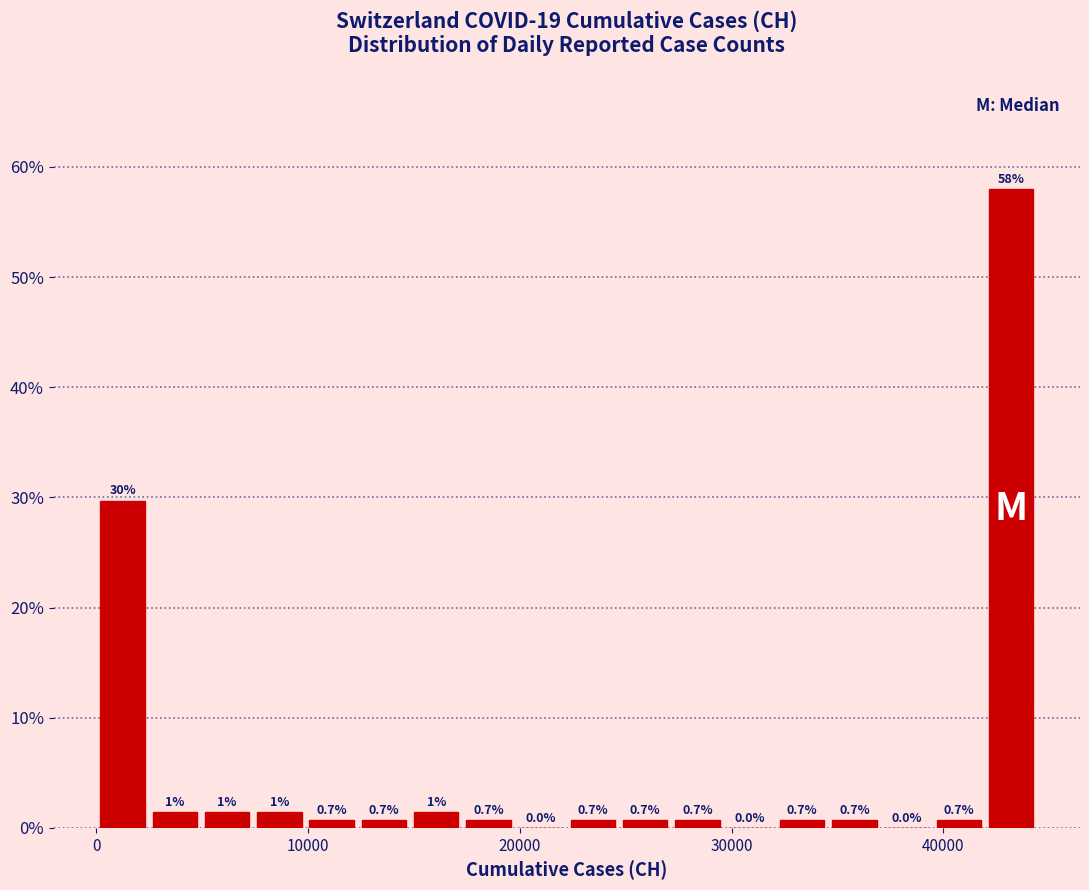

Around what value on the x-axis is the tallest bar? Give the approximate position of its centre, as read against the axis.

43000